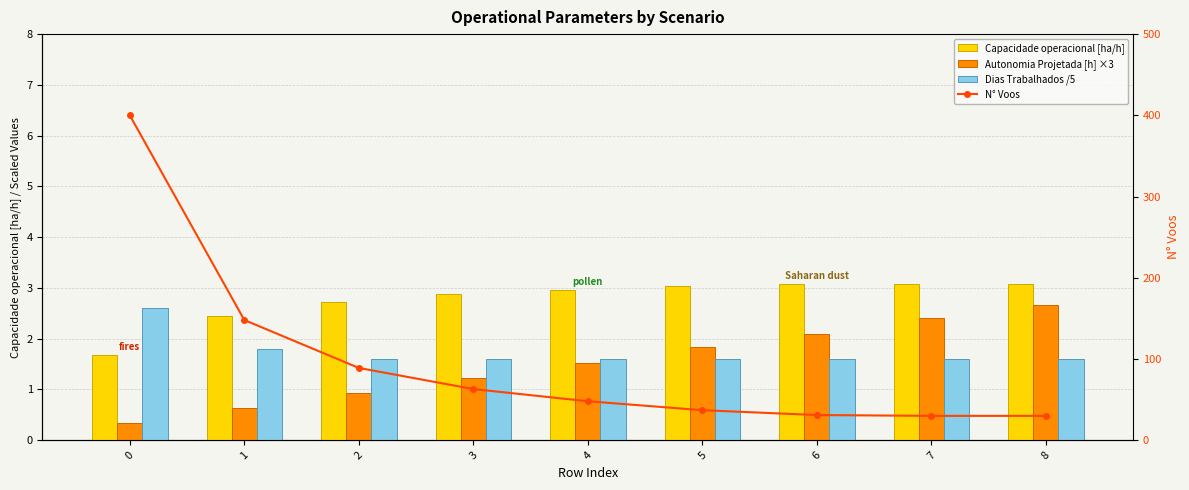

True or false: Capacidade operacional [ha/h] has a value of 3.9 at 2.

False